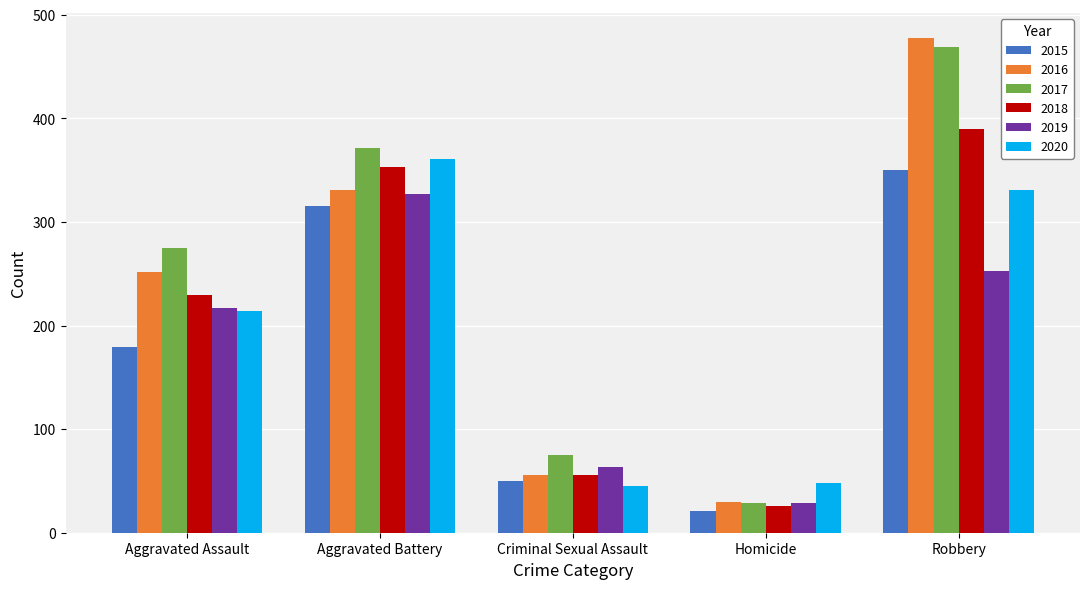

What is the lowest value of the 2016 series?

30